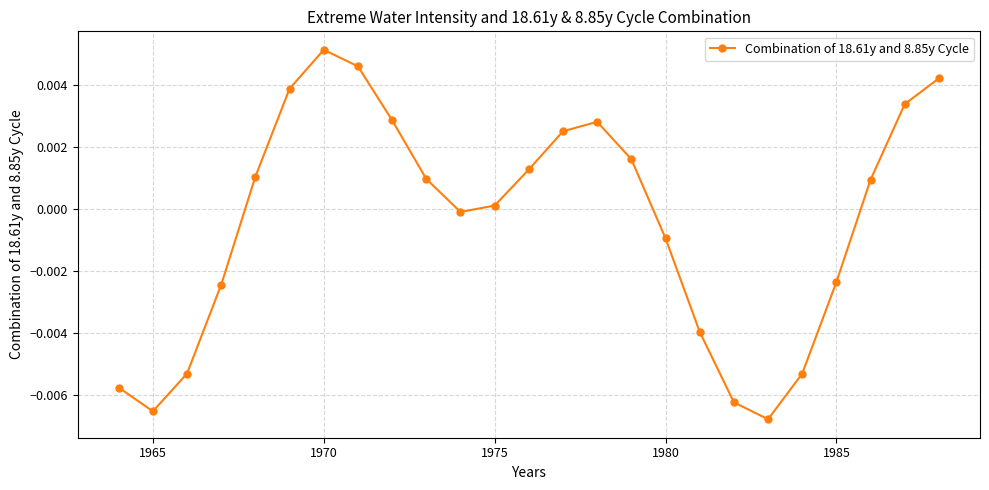

True or false: the data has more than 2 interior local peaks.

False